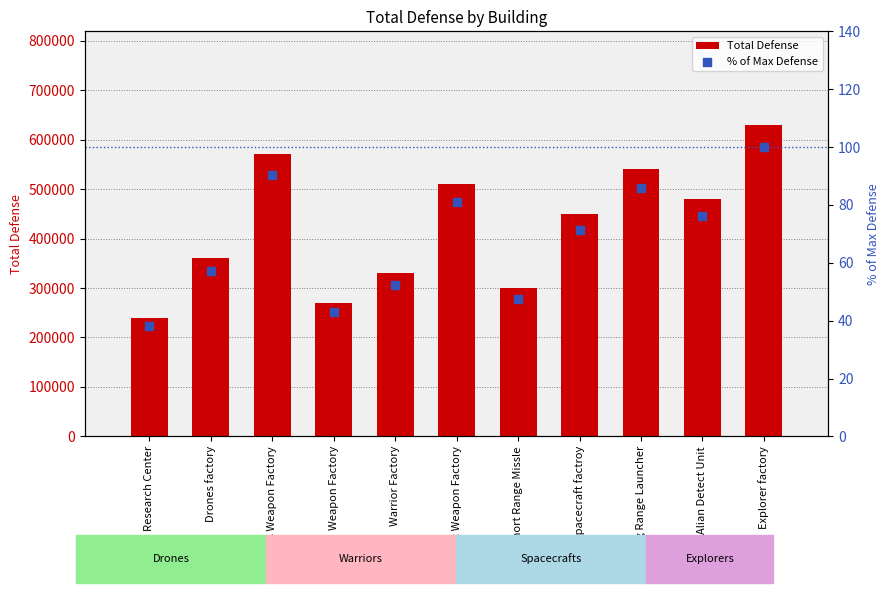

What is the total value across all series at Drones factory?

360057.1